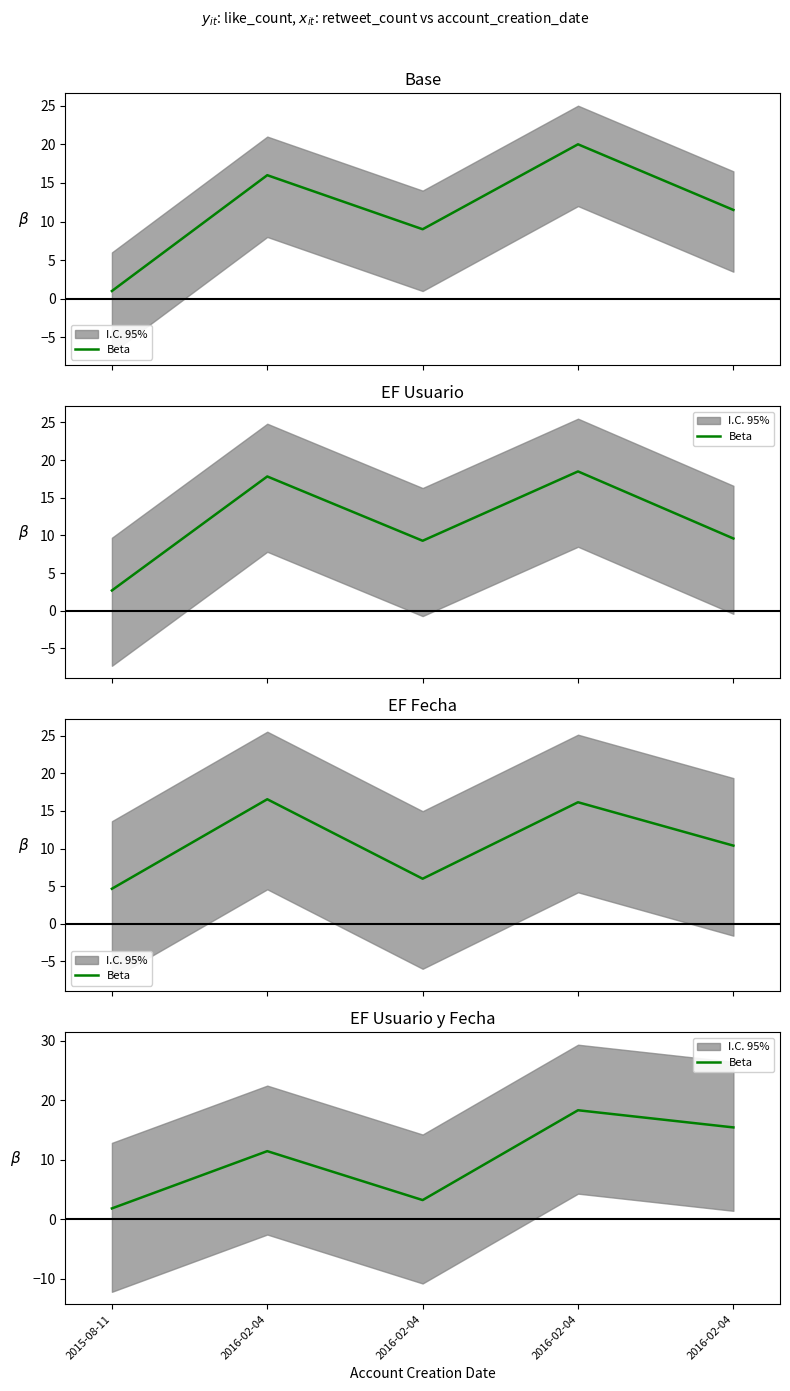

Reading left to right, list all the values displayed in this chart.

2015-08-11=1.8	2016-02-04=11.5	2016-02-04=3.2	2016-02-04=18.3	2016-02-04=15.4